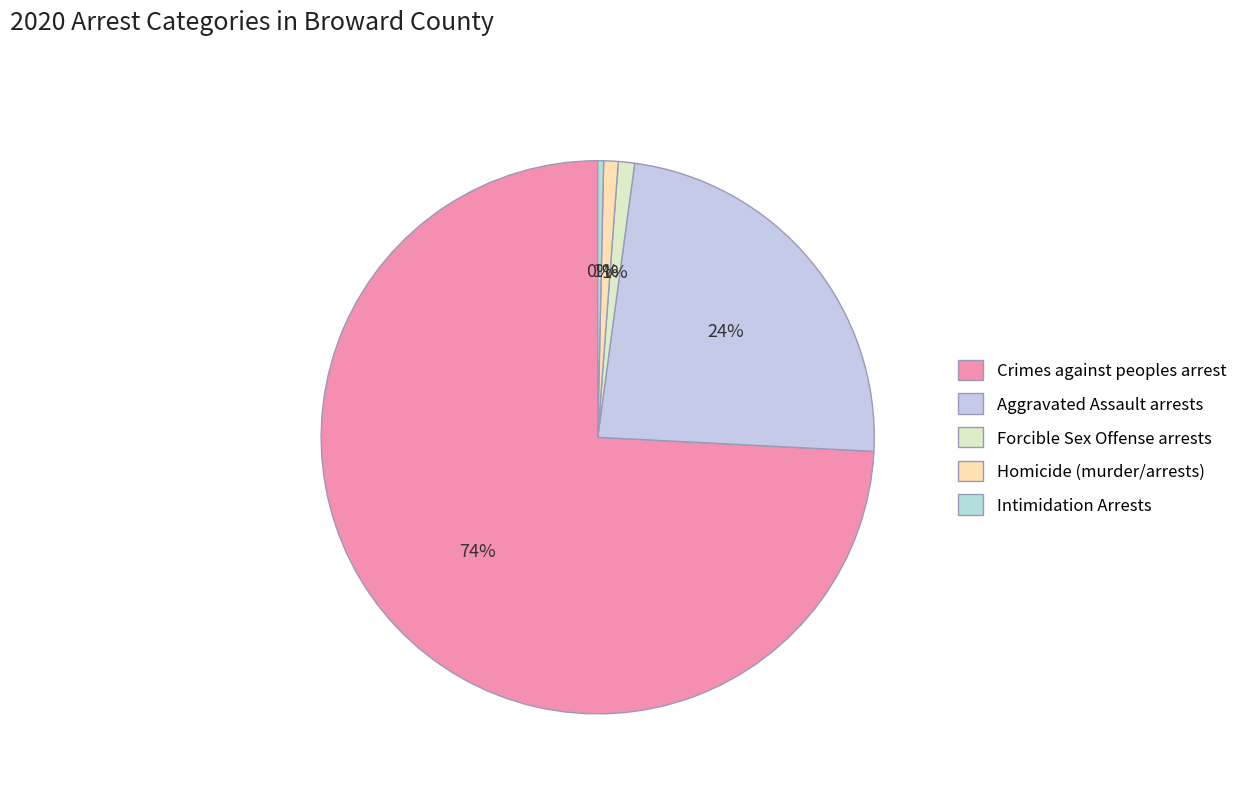

How many segments does this pie chart have?

5